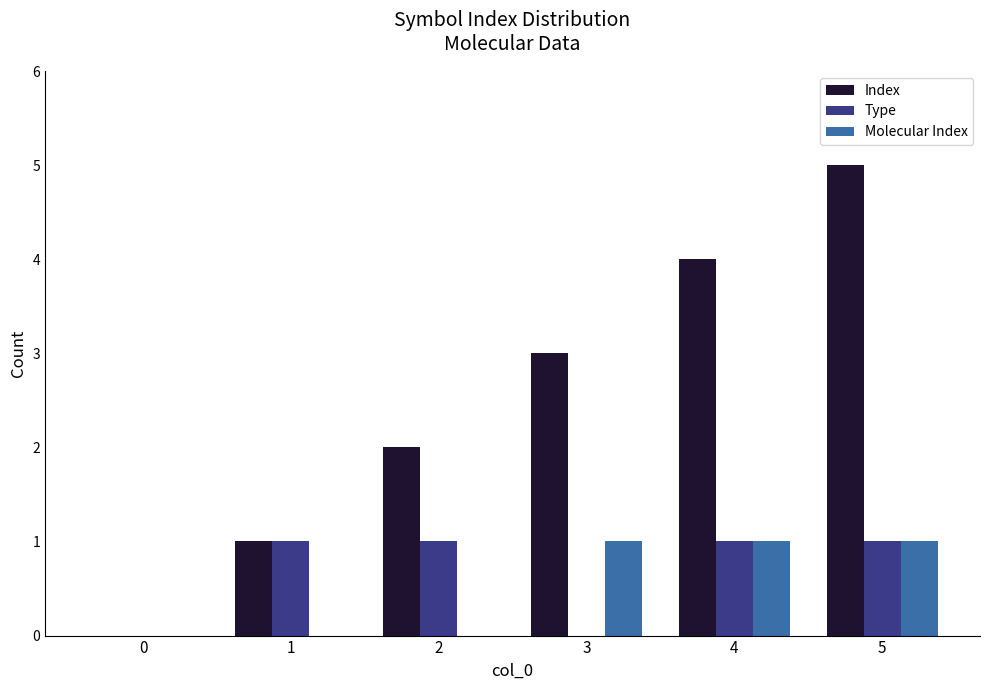

How many groups of bars are there?

6